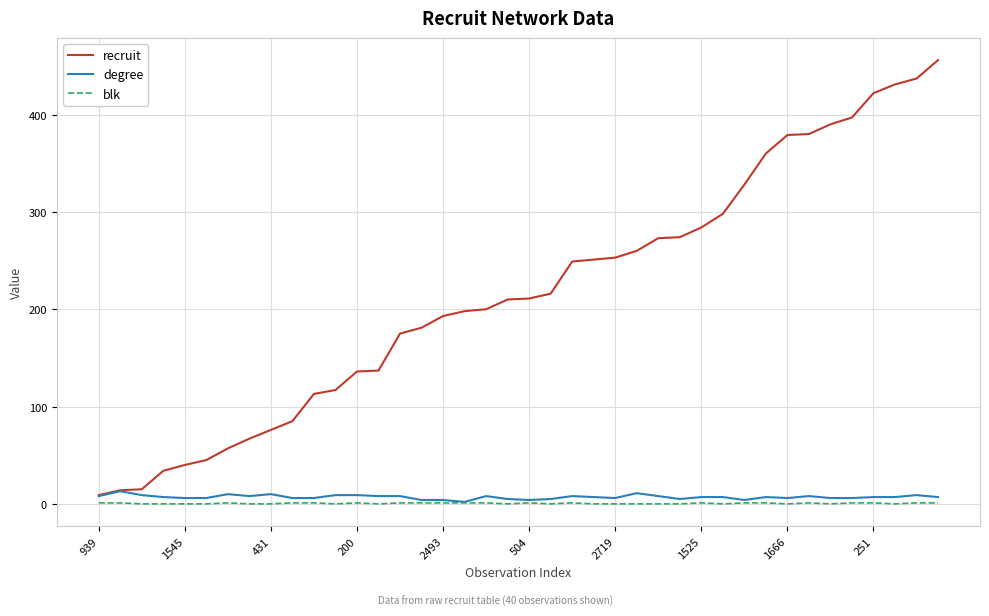

Which series has the widest spread of values?

recruit